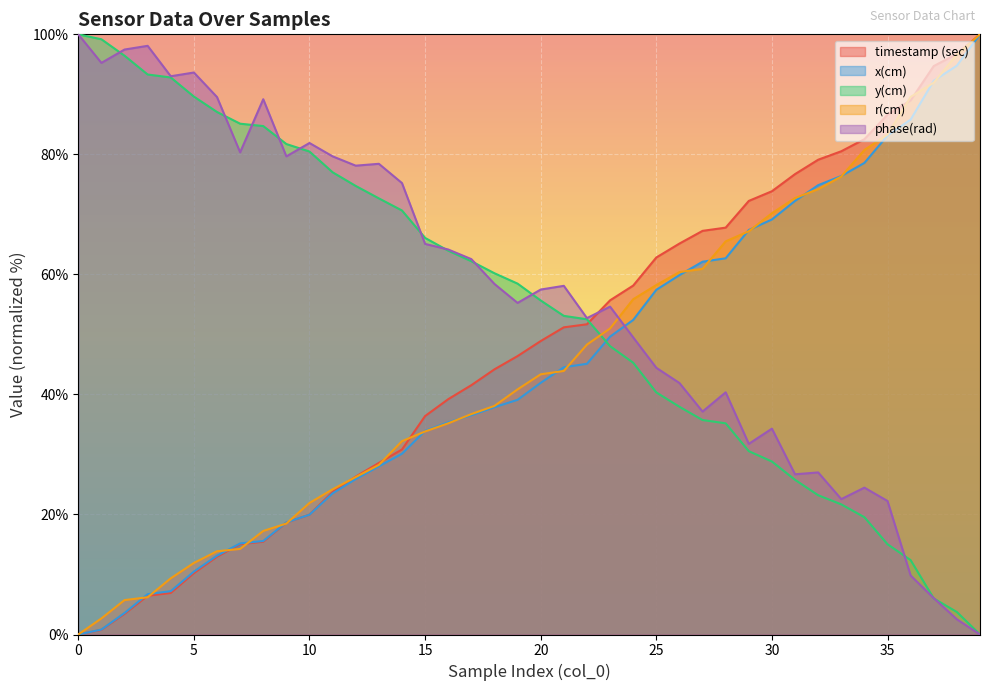

How many intersections are there between x(cm) and r(cm)?

18